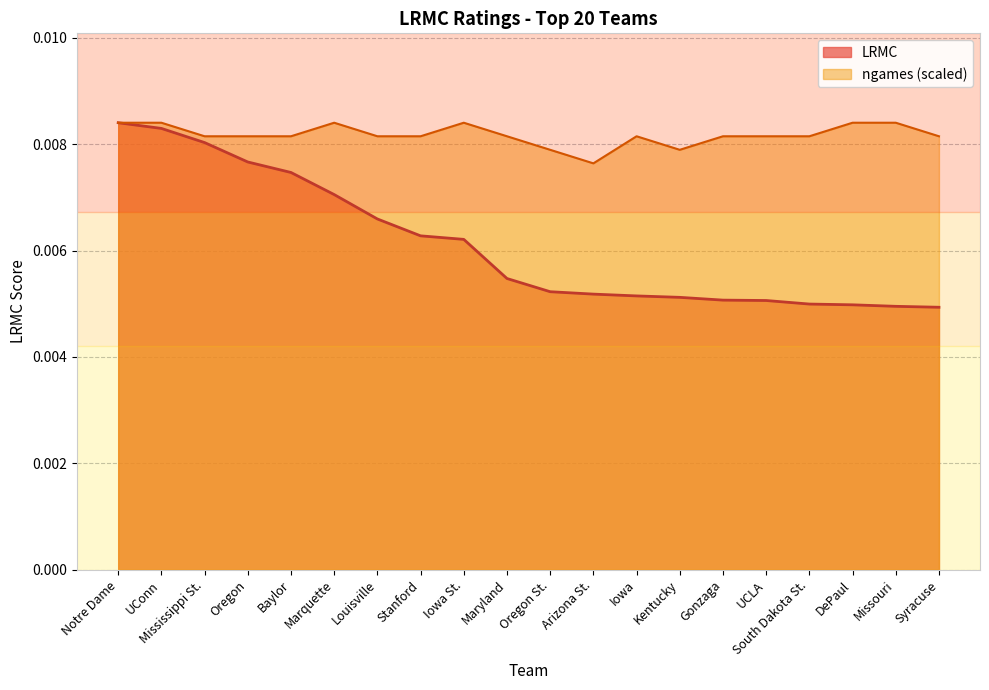

Where is ngames_norm nearest to the value 0?

Arizona St.